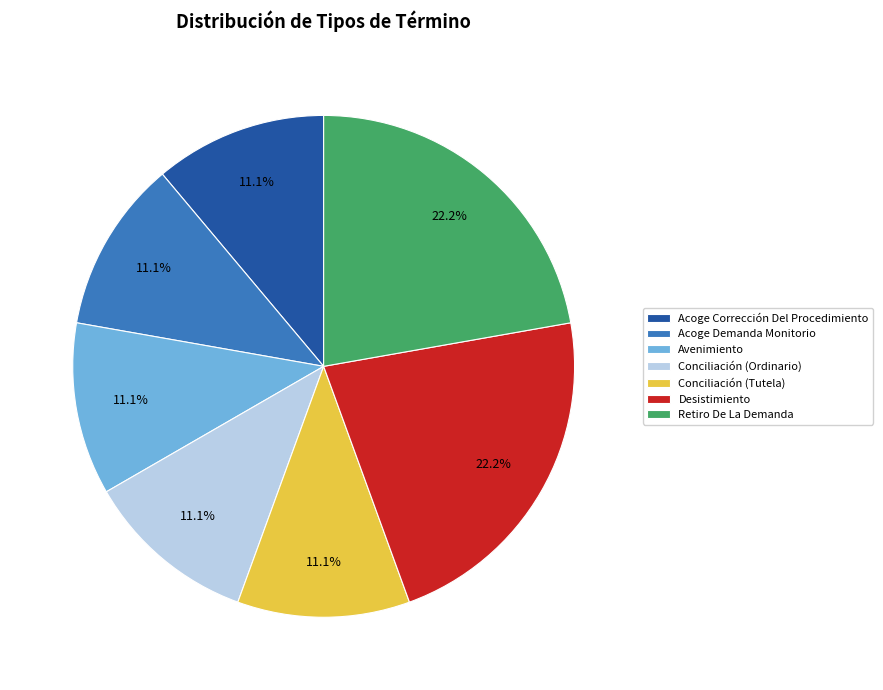

Between Retiro De La Demanda and Acoge Corrección Del Procedimiento, which is larger?

Retiro De La Demanda